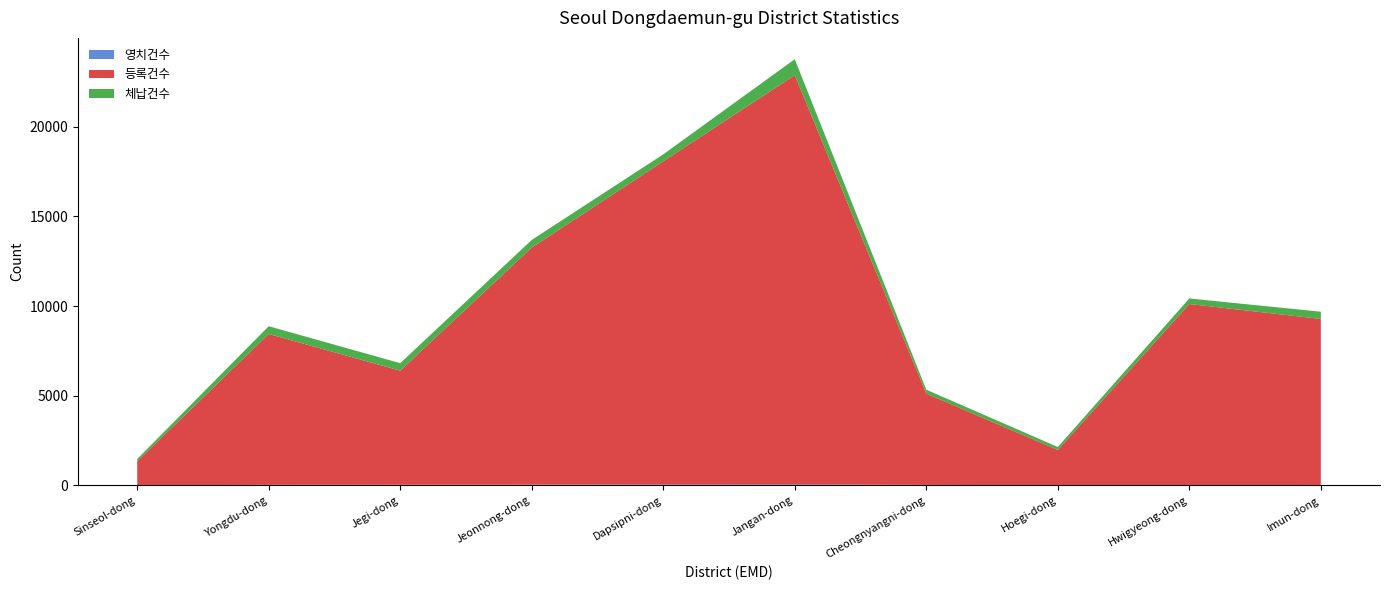

Reading left to right, transcribe all the data shown in this chart.

영치건수: 3	30	37	44	54	61	27	5	15	22
등록건수: 1346	8410	6359	13214	18011	22810	5091	1971	10096	9257
체납건수: 124	433	417	426	390	889	217	164	310	403